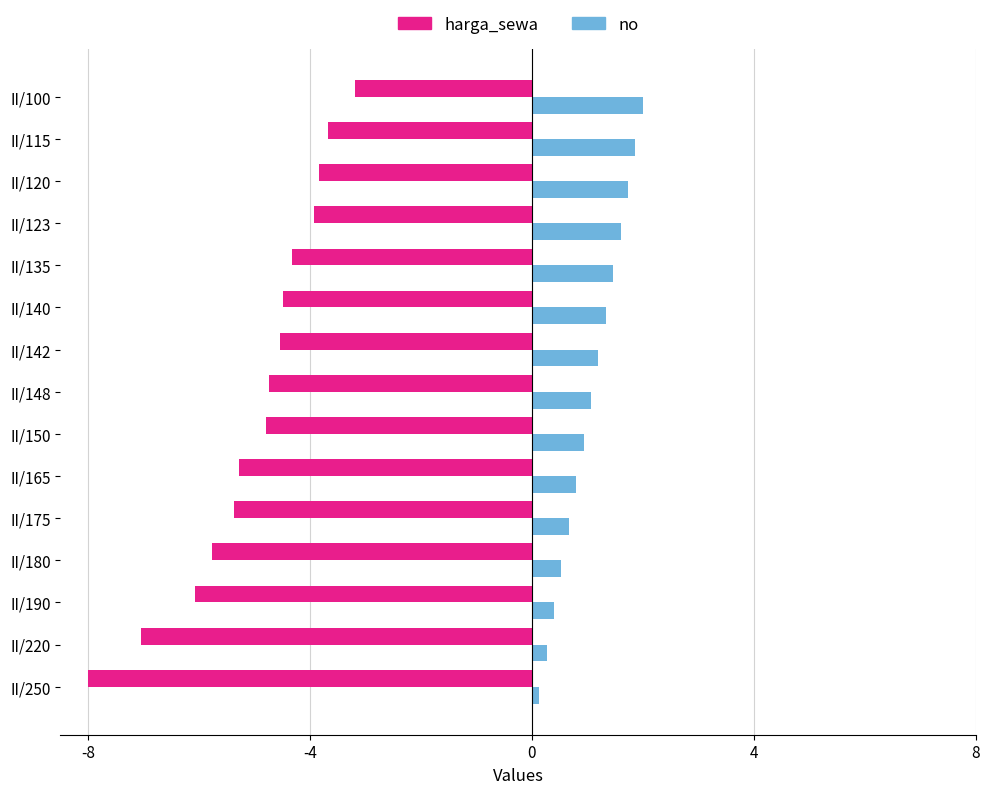

What is the difference between the second highest and minimum values in the no series?

1.7